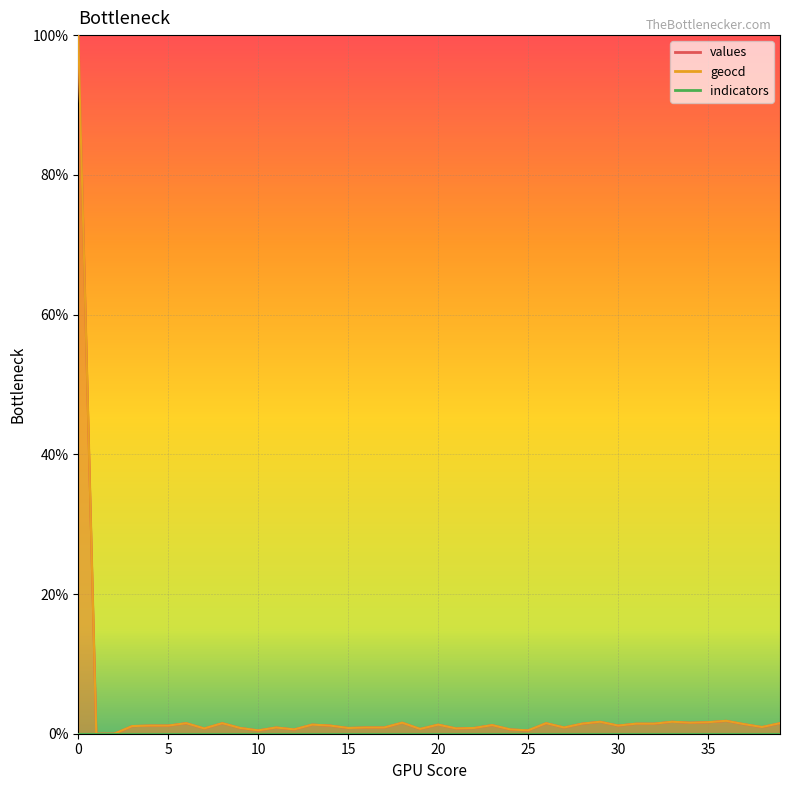

True or false: values and geocd cross at least once.

False